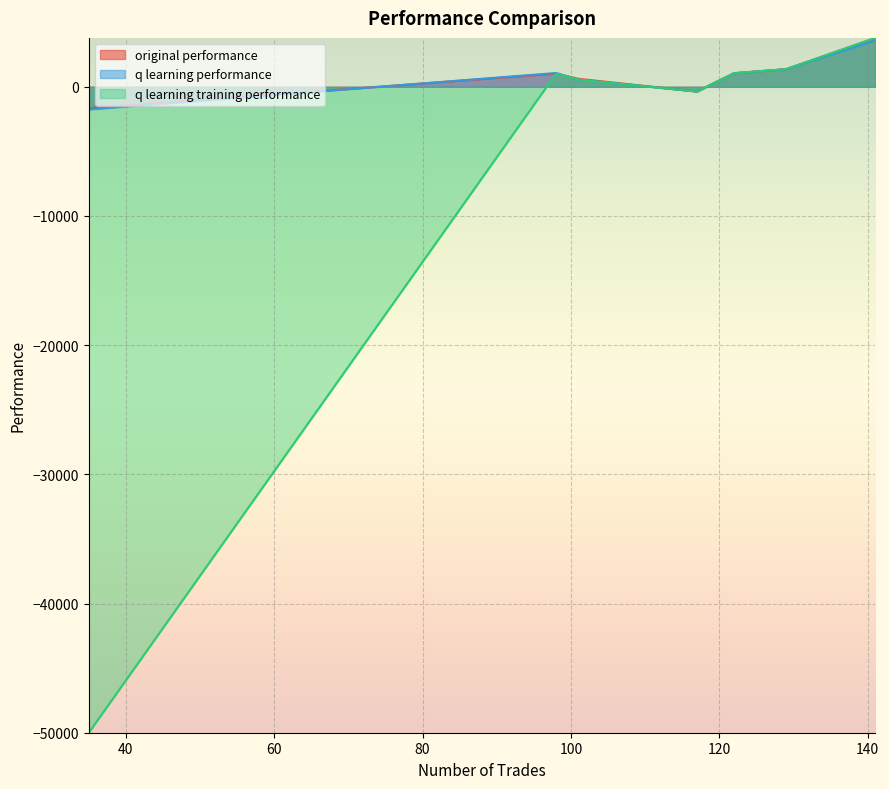

At which label is q learning training performance closest to -23107?

117